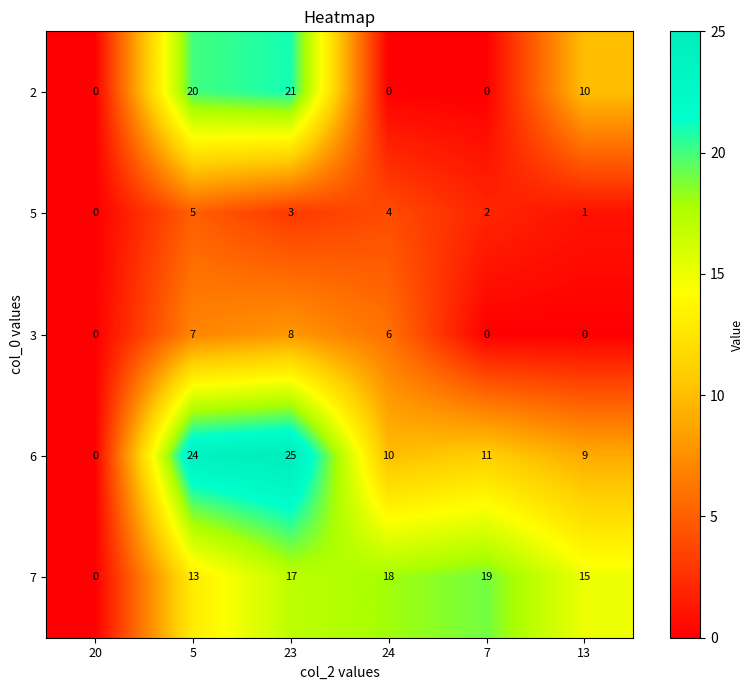

Reading left to right, transcribe all the data shown in this chart.

2: 0	20	21	0	0	10
5: 0	5	3	4	2	1
3: 0	7	8	6	0	0
6: 0	24	25	10	11	9
7: 0	13	17	18	19	15